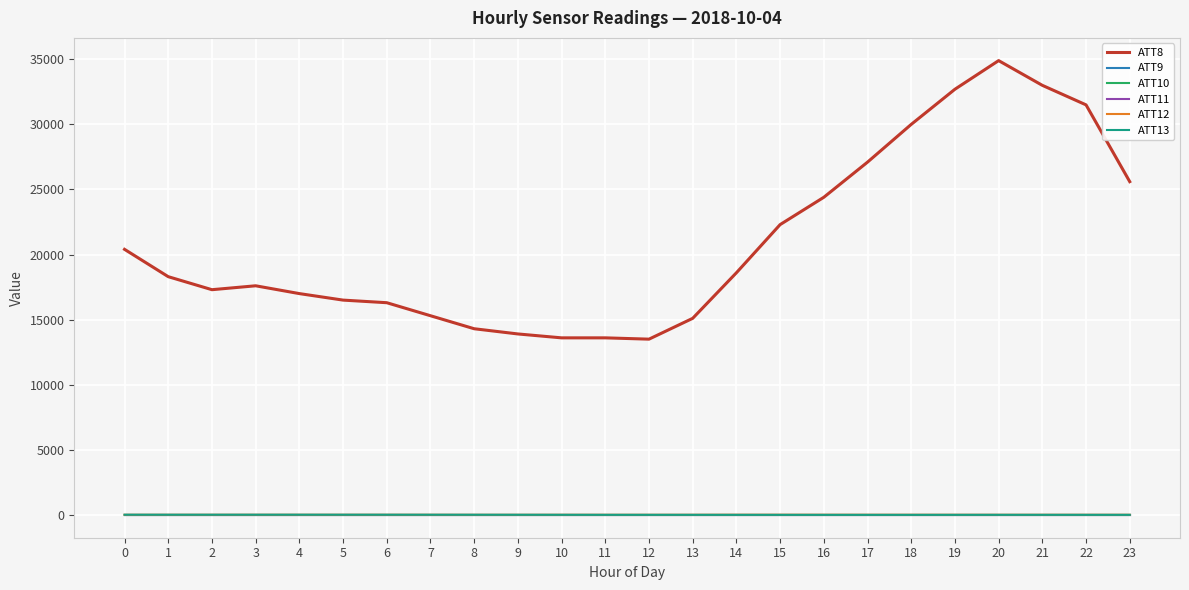

Rank the series by their maximum value, from lowest to highest.

ATT9, ATT10, ATT11, ATT12, ATT13, ATT8